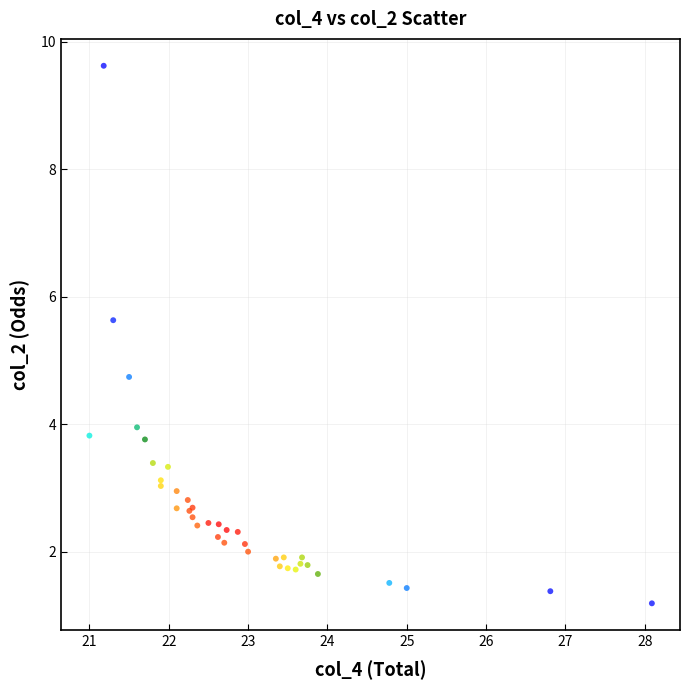

What Y value in the scatter plot is closest to 5?

4.7